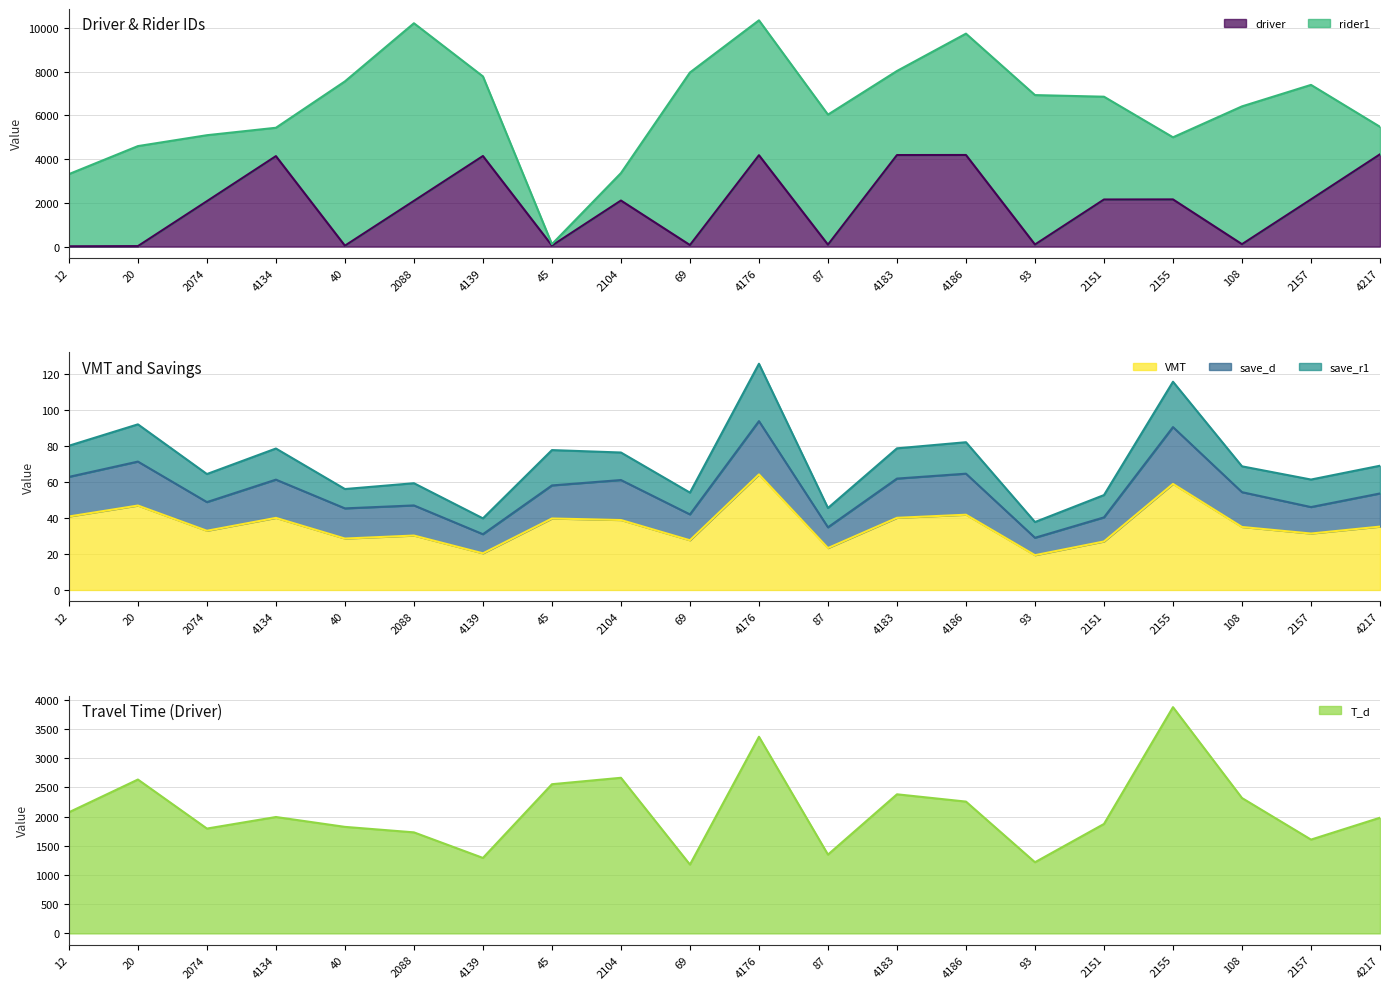

What is the minimum value shown in the chart?

12.0